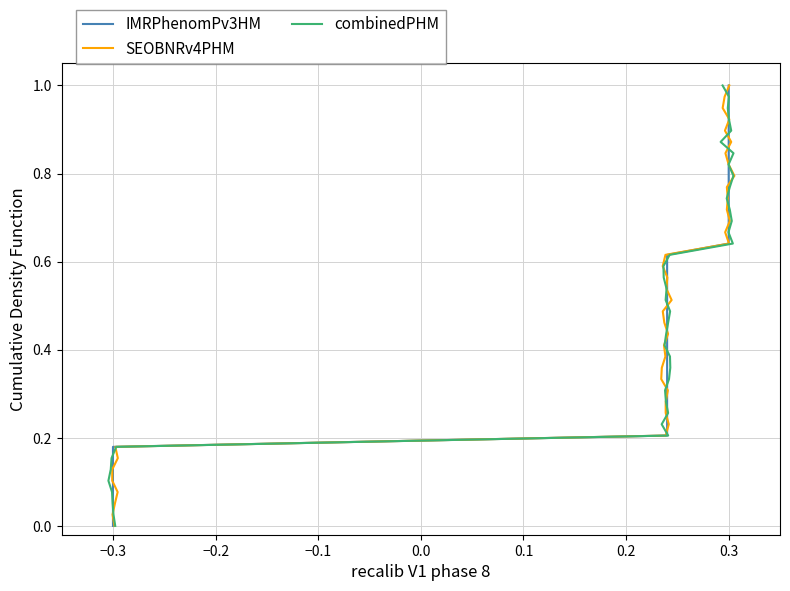

What is the greatest value displayed?

1.0